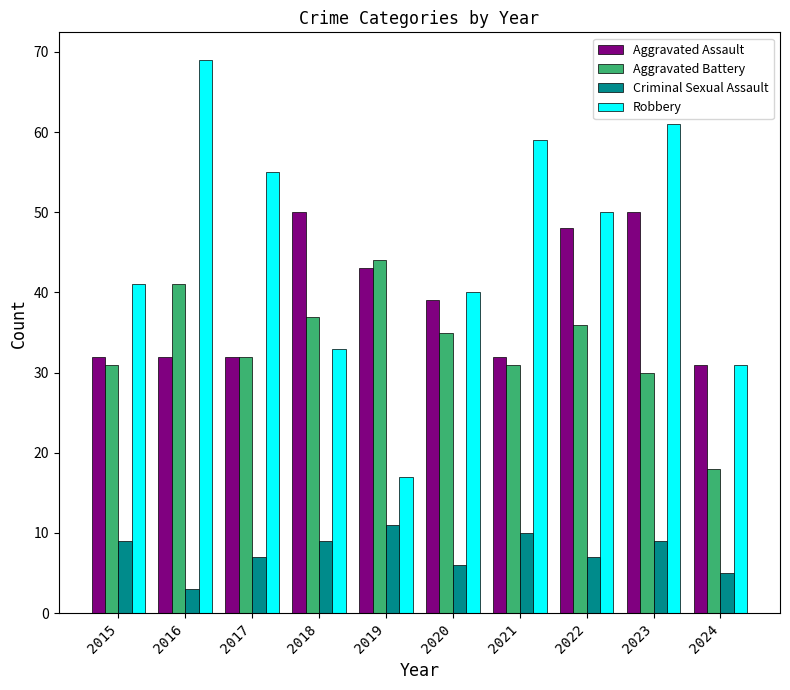

What is the maximum value shown in the chart?

69